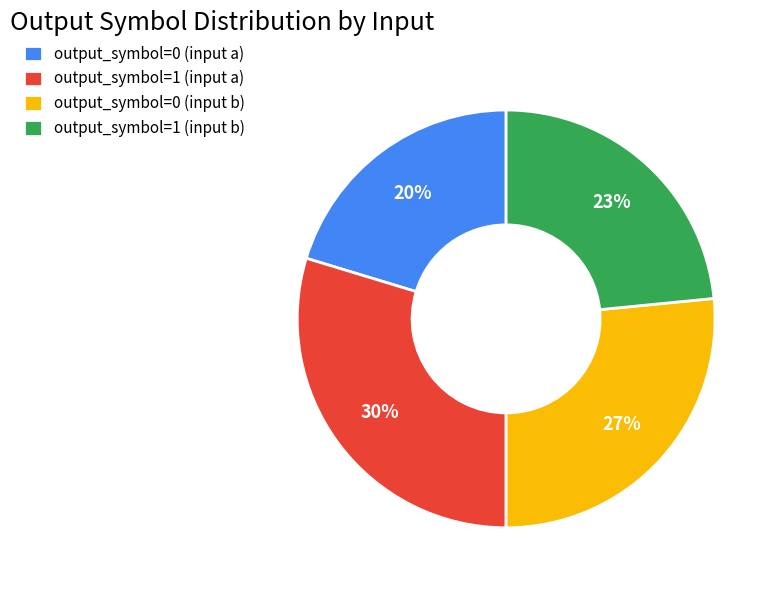

Which slice is the smallest?

output_symbol=0 (input a)